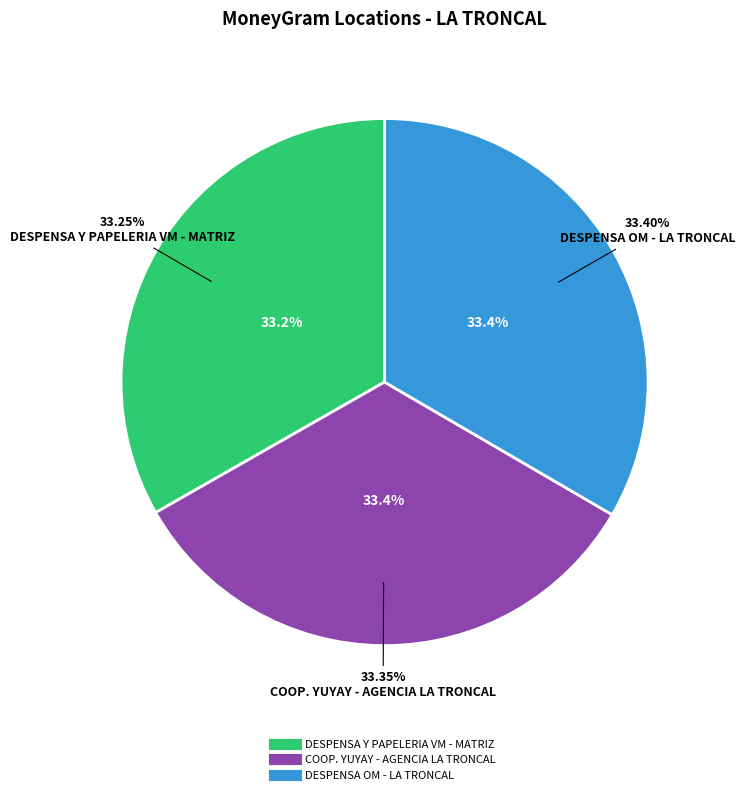

What is the total percentage of DESPENSA Y PAPELERIA VM - MATRIZ and DESPENSA OM - LA TRONCAL?

66.6%